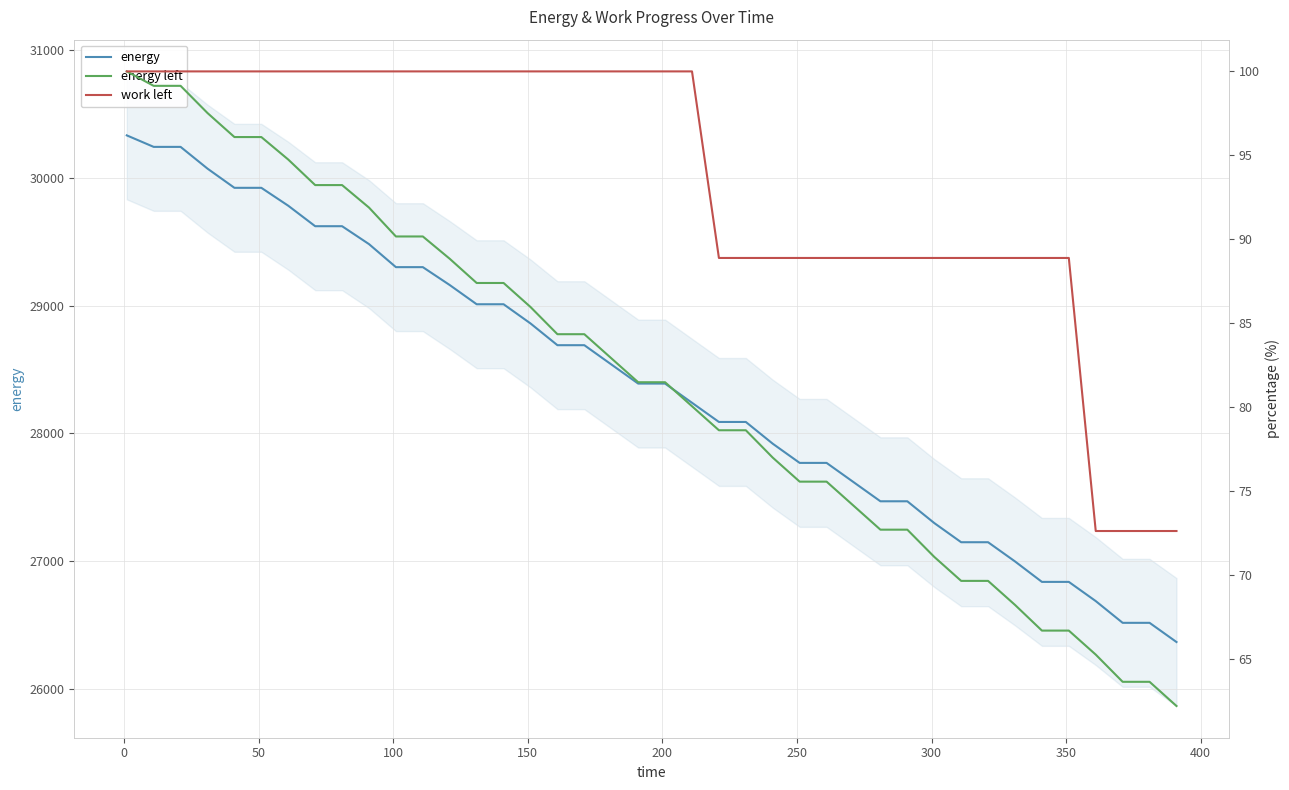

What is the value of the energy point at the 16th from the left?

28860.0